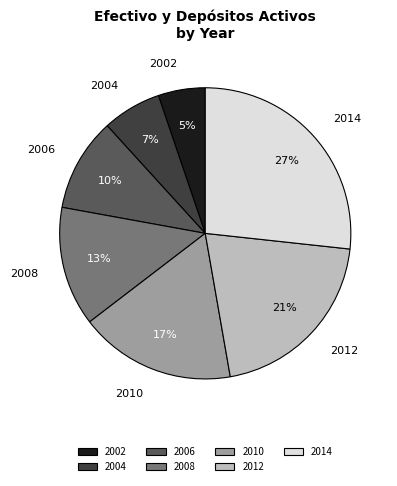

True or false: 2002 accounts for 1% of the total.

False